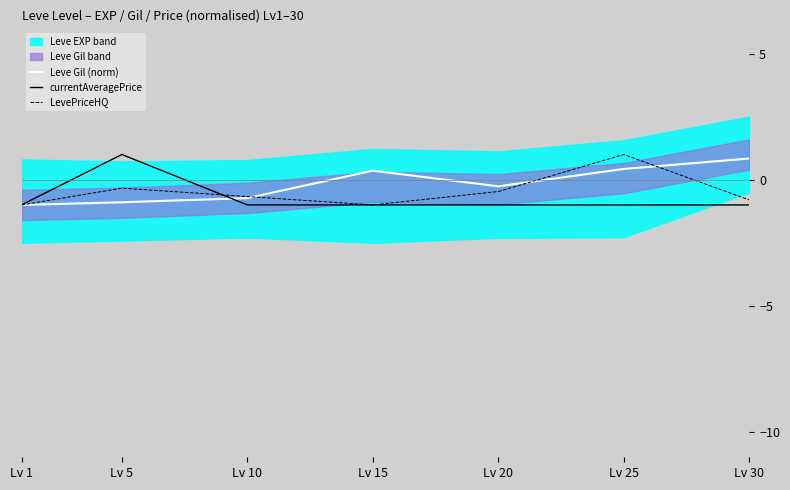

Reading right to left, extract all data points from this chart.

Leve Gil (norm): 0.8	0.4	-0.3	0.4	-0.7	-0.9	-1.0
currentAveragePrice: -1.0	-1.0	-1.0	-1.0	-1.0	1.0	-1.0
LevePriceHQ: -0.8	1.0	-0.5	-1.0	-0.7	-0.3	-1.0